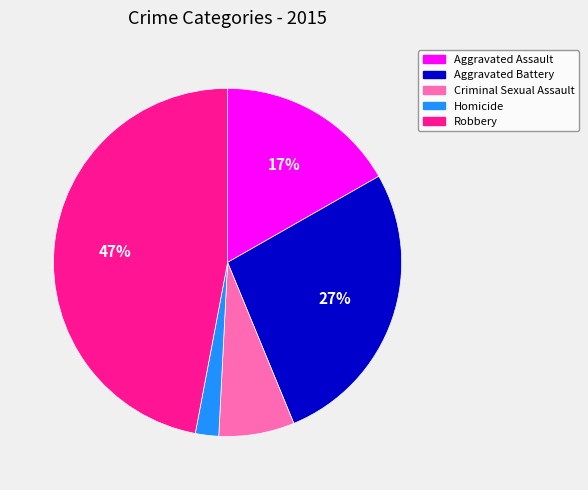

To the nearest percent, what is the difference between the Robbery and Homicide slice percentages?

45%